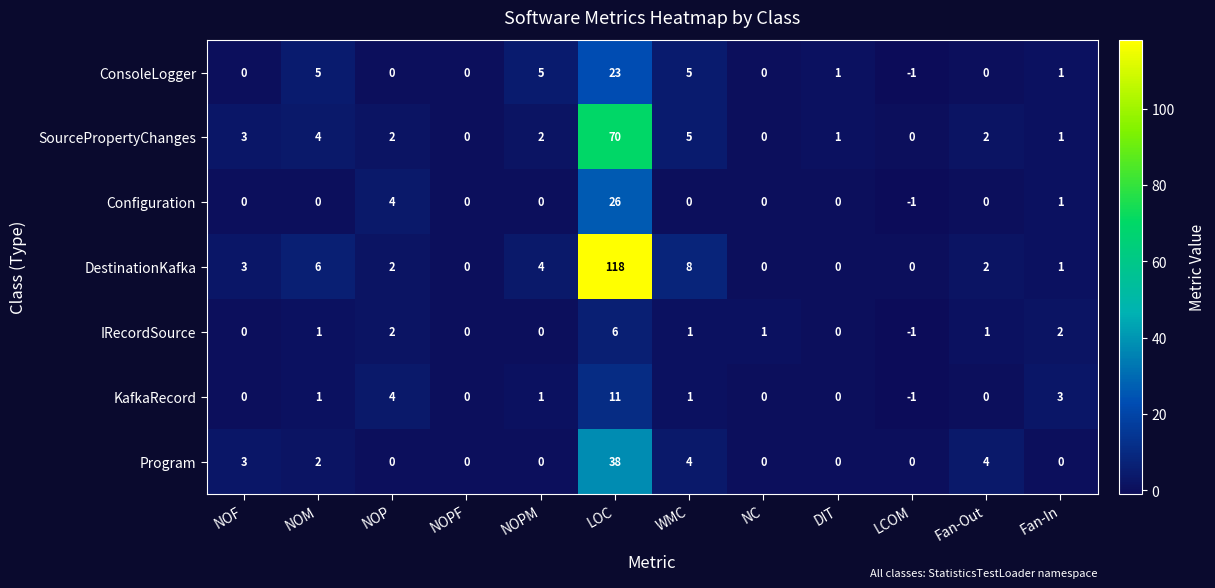

At which label does Configuration reach its peak?

LOC